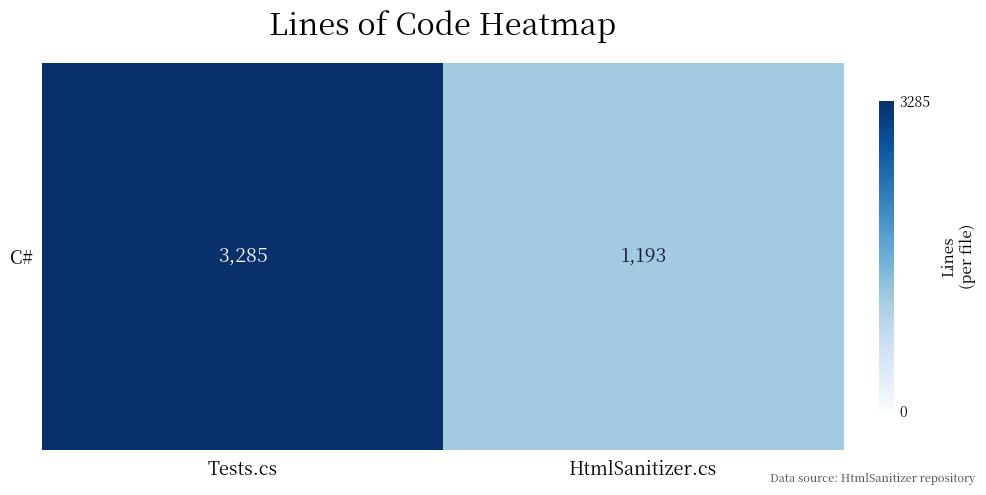

Which label corresponds to the largest value in the chart?

Tests.cs